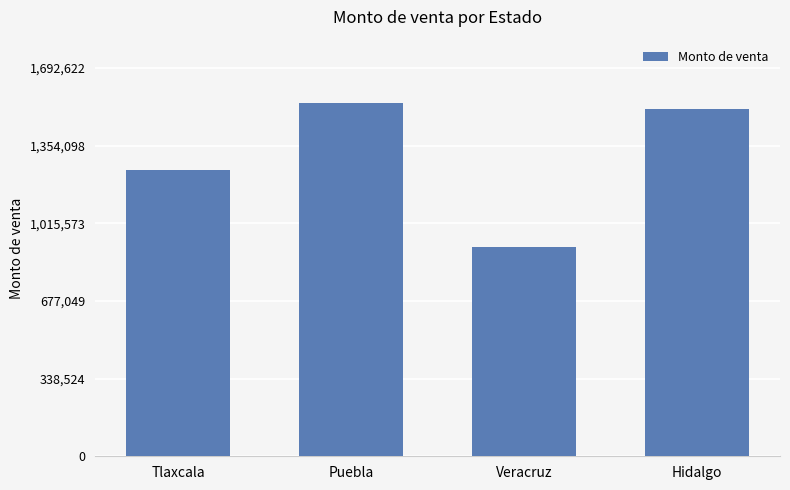

How many values are below 1513436?

2